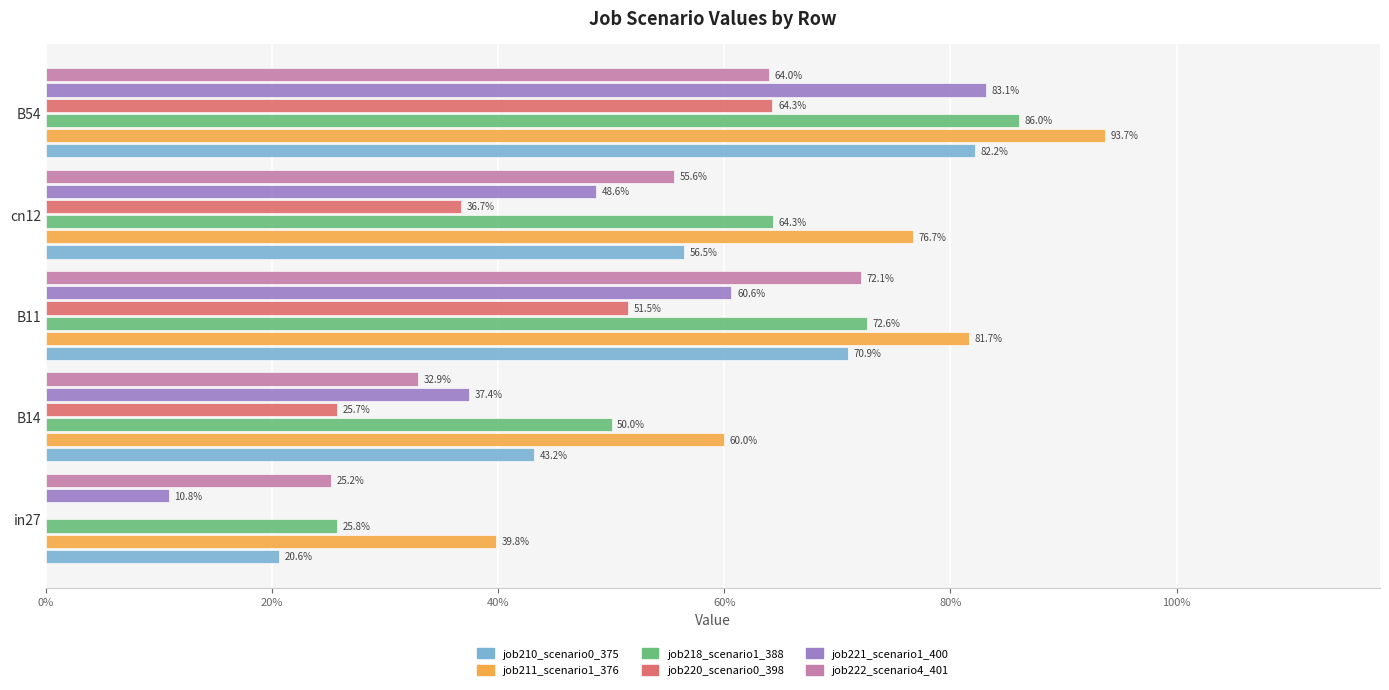

Reading left to right, extract all data points from this chart.

job210_scenario0_375: 0.2	0.4	0.7	0.6	0.8
job211_scenario1_376: 0.4	0.6	0.8	0.8	0.9
job218_scenario1_388: 0.3	0.5	0.7	0.6	0.9
job220_scenario0_398: 0.0	0.3	0.5	0.4	0.6
job221_scenario1_400: 0.1	0.4	0.6	0.5	0.8
job222_scenario4_401: 0.3	0.3	0.7	0.6	0.6